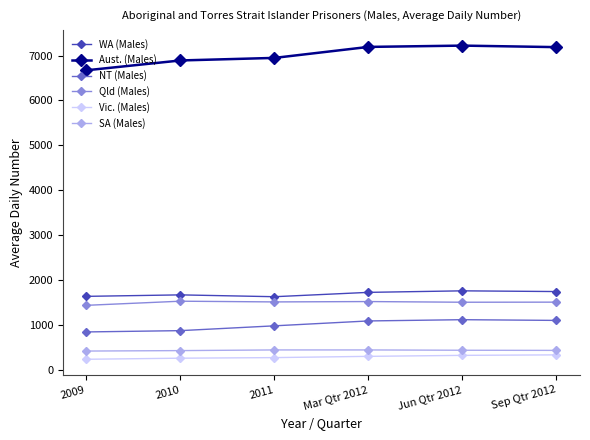

True or false: NT (Males) and Qld (Males) cross at least once.

False